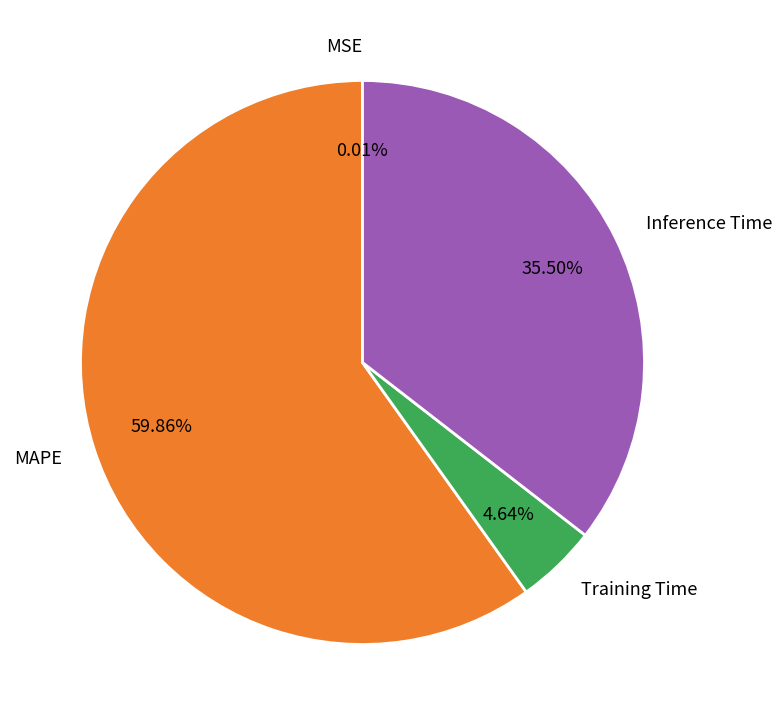

To the nearest percent, what portion does MAPE represent?

60%